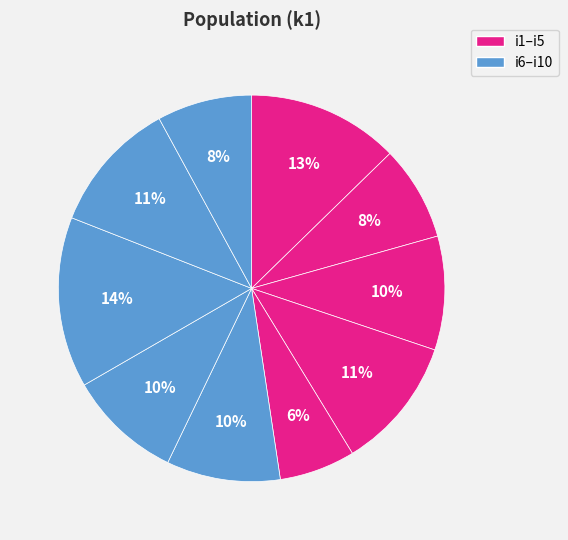

Count the number of slices in the pie.

10